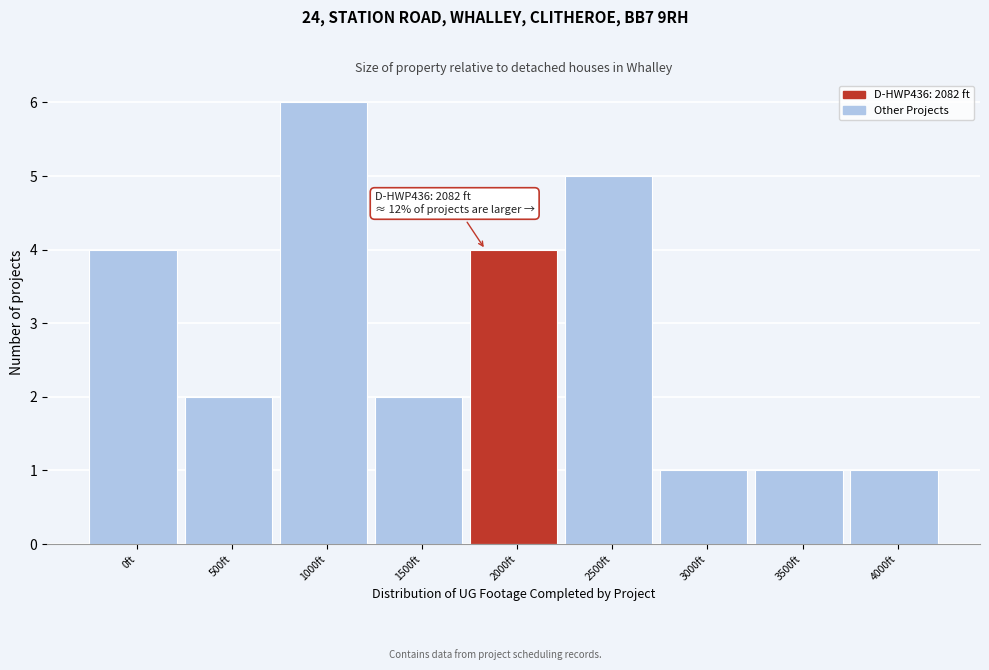

Reading right to left, transcribe all the data shown in this chart.

1	1	1	5	4	2	6	2	4